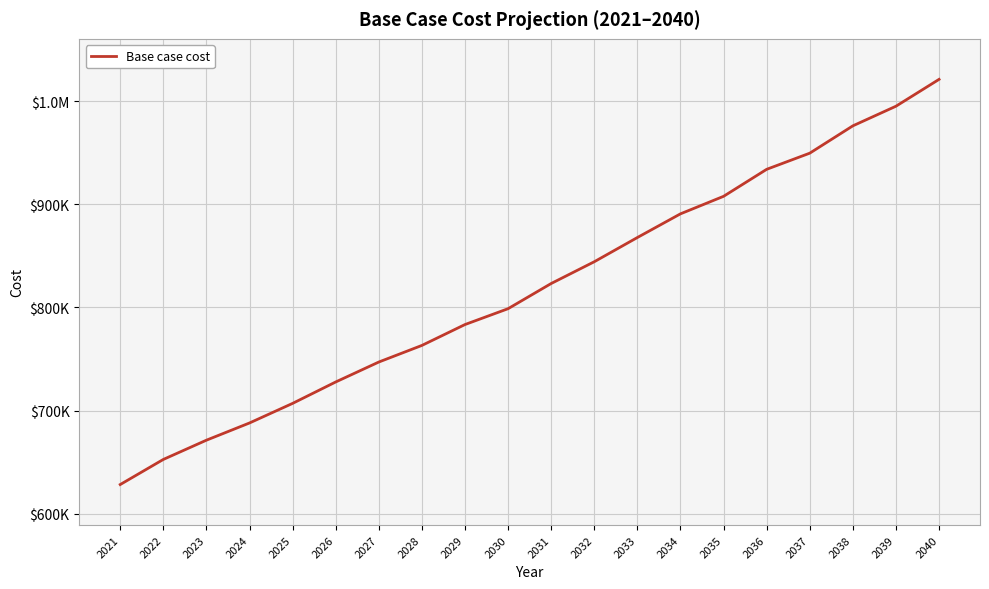

Does the chart display data point markers on the line(s)?

No